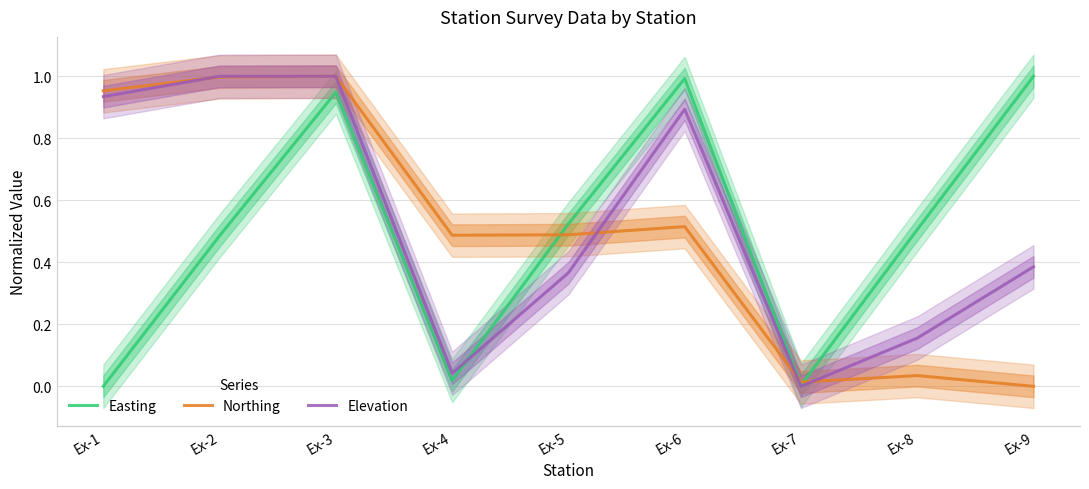

What is the value of the Northing point at the 6th from the left?

0.5